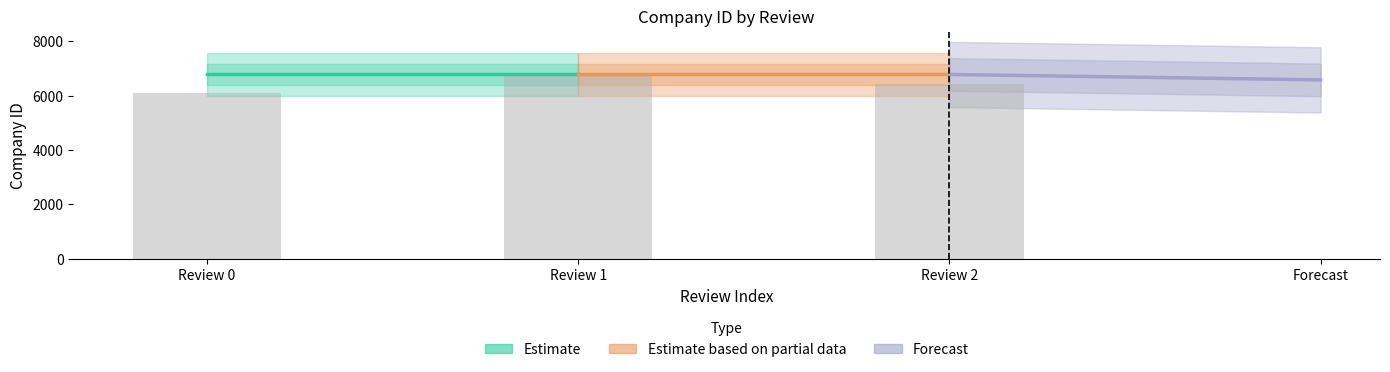

Approximately how many times larger is the value at Review 0 compared to Review 2?

0.9